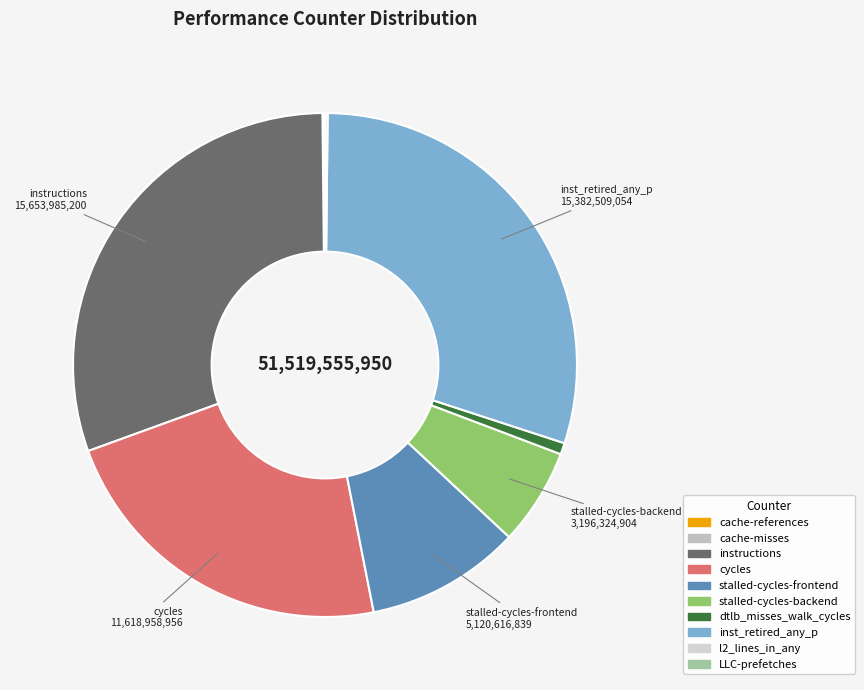

Combined, do instructions and cache-misses account for over 50%?

No